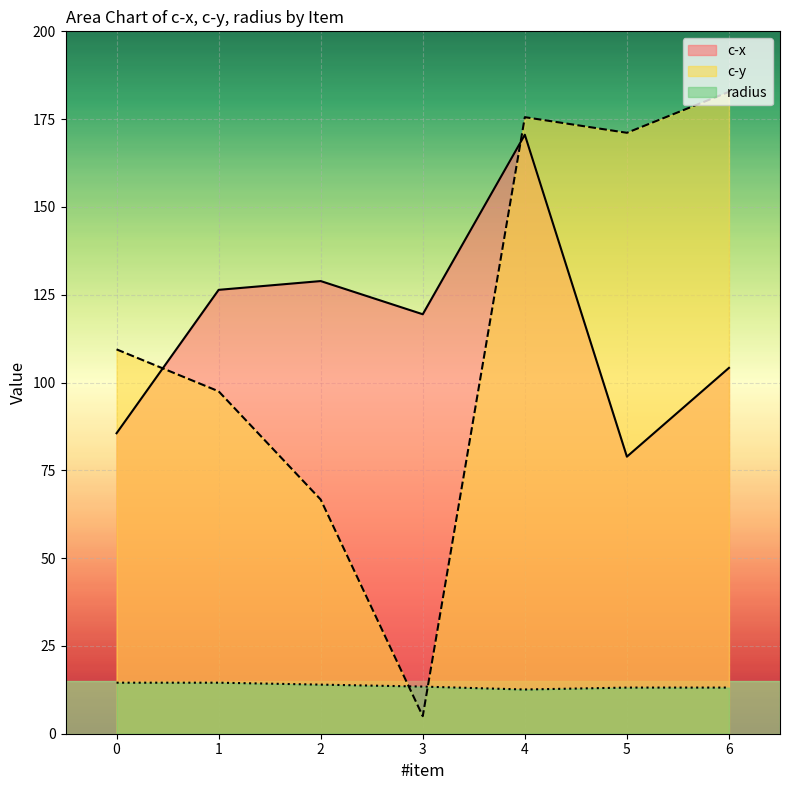

True or false: c-x and radius intersect in this chart.

False